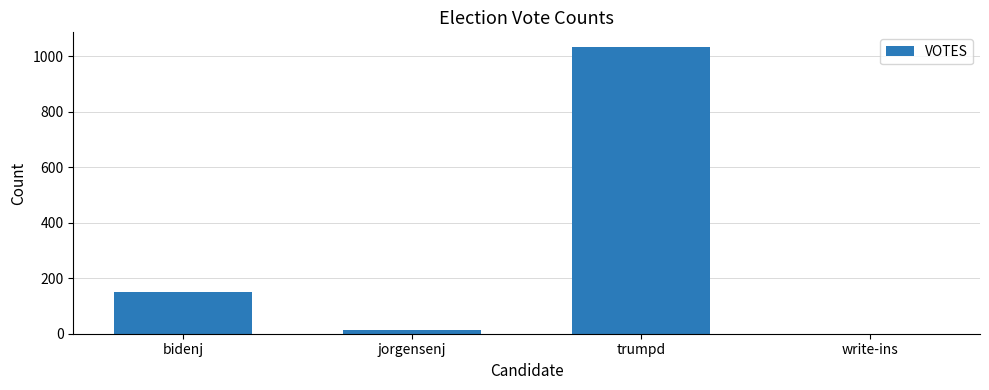

The value at bidenj is 205. True or false?

False